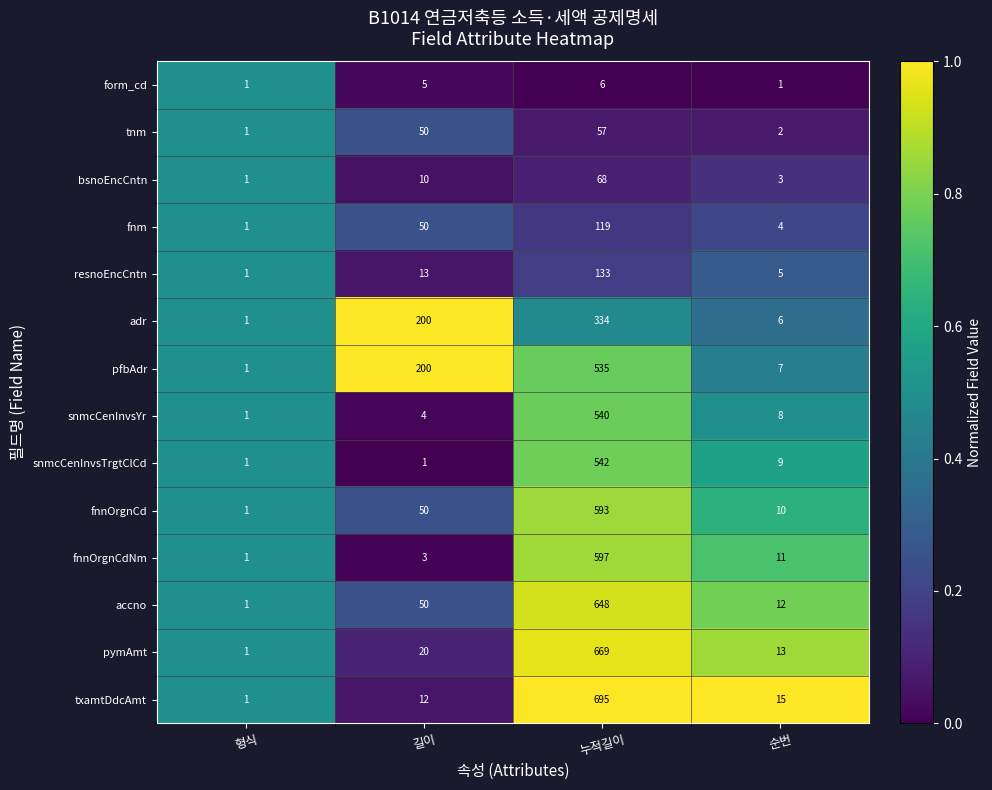

What is the total value across all series at 길이?

668